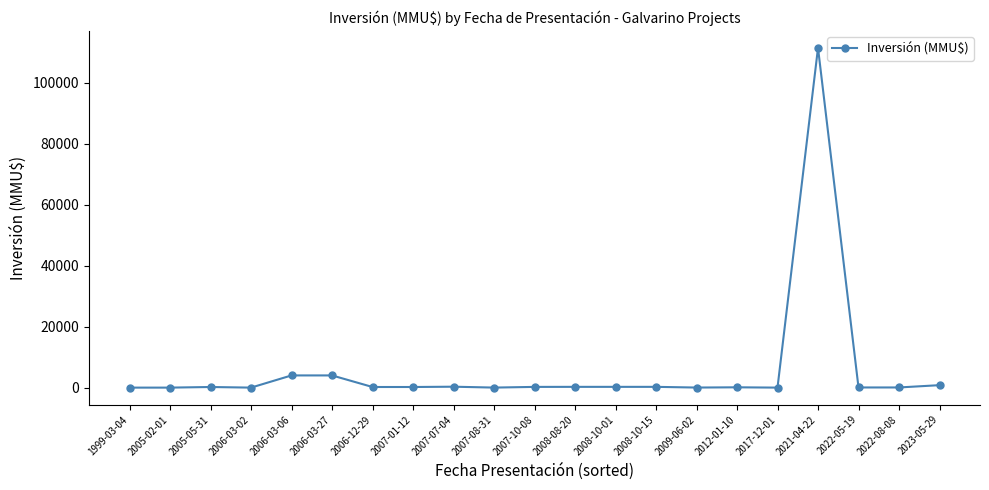

The chart shows a value of 234 at 2007-10-08. True or false?

True